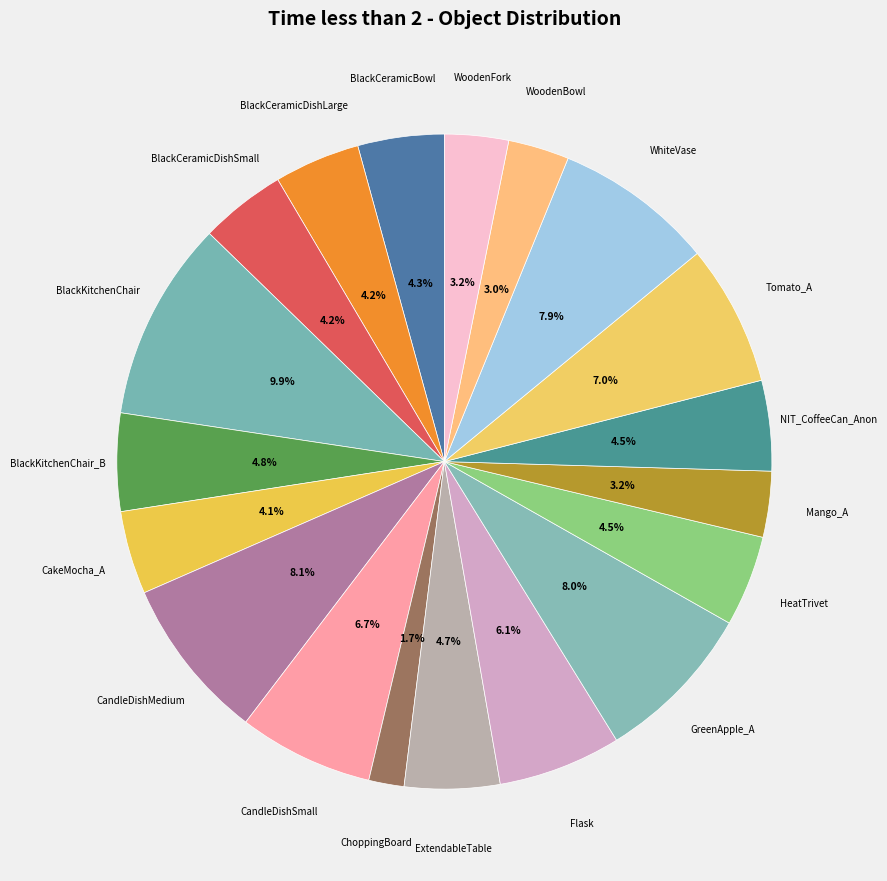

Does BlackCeramicDishLarge represent more than half of the total?

No